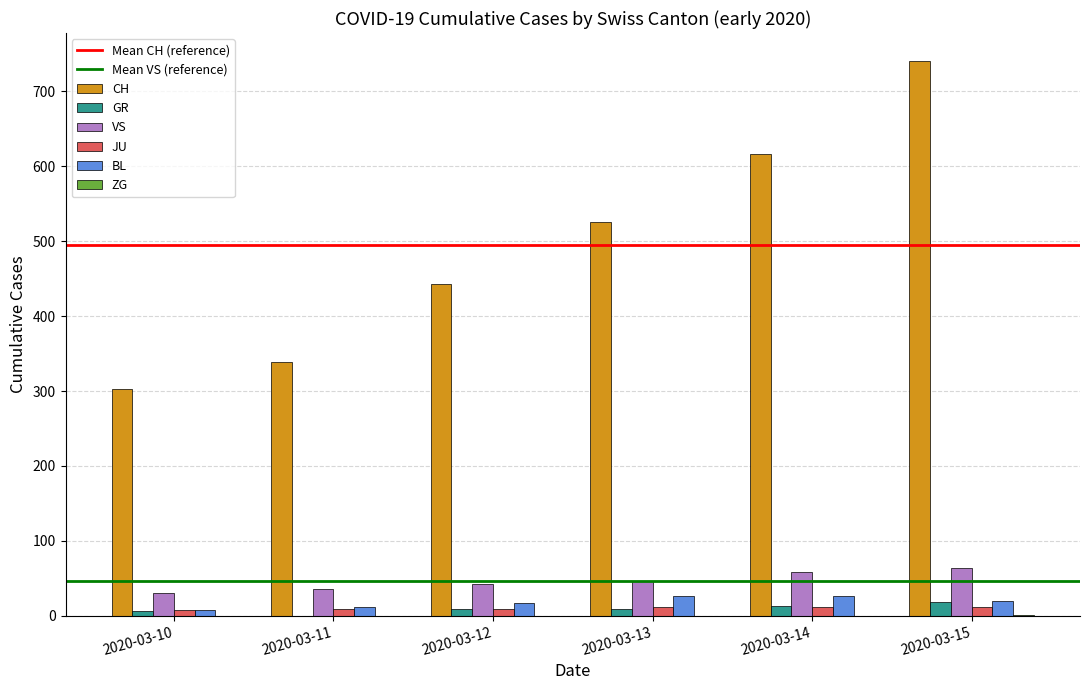

What is the highest value of the BL series?

27